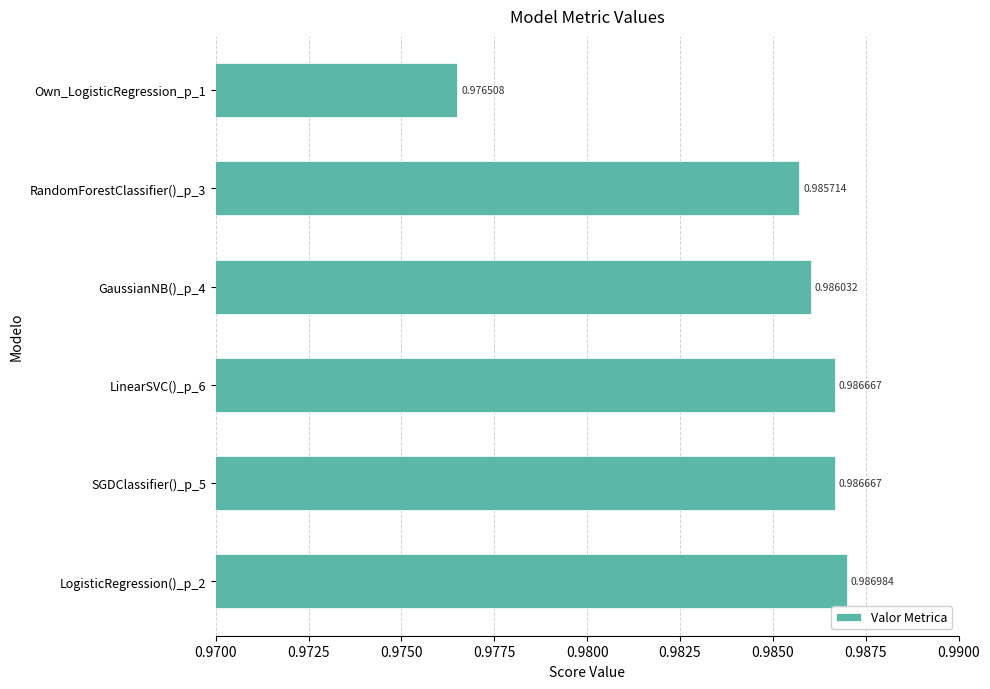

Which has a higher value, RandomForestClassifier()_p_3 or Own_LogisticRegression_p_1?

RandomForestClassifier()_p_3